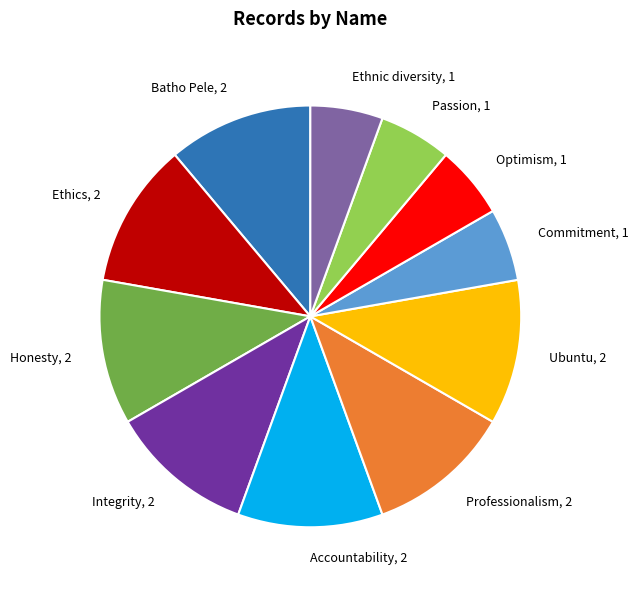

The Honesty, 2 slice represents 11% of the pie. True or false?

True